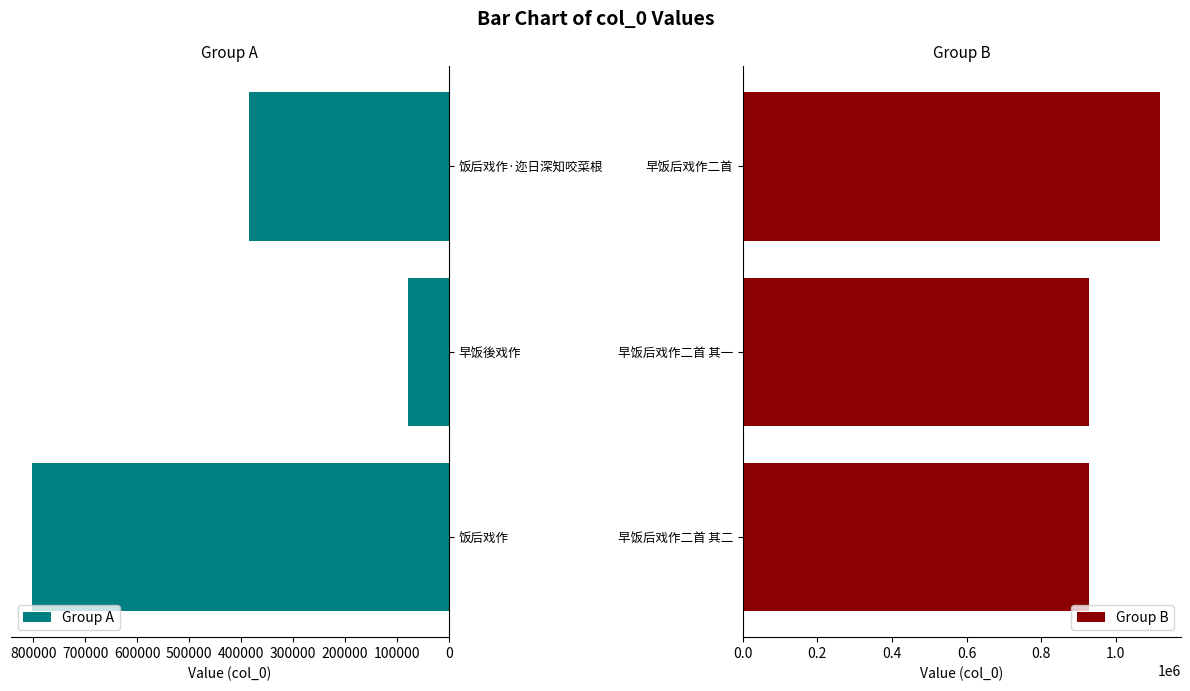

Reading left to right, list all the values displayed in this chart.

Group A: 803158	78793	383606
Group B: 928696	928695	1118422